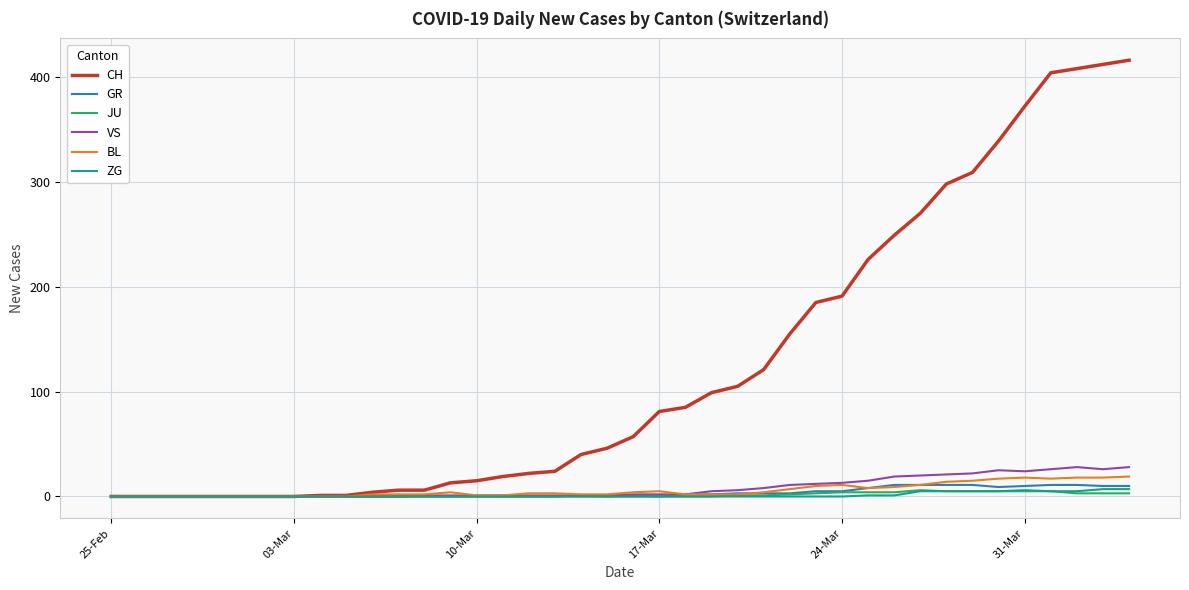

Which series has the largest total across all categories?

CH